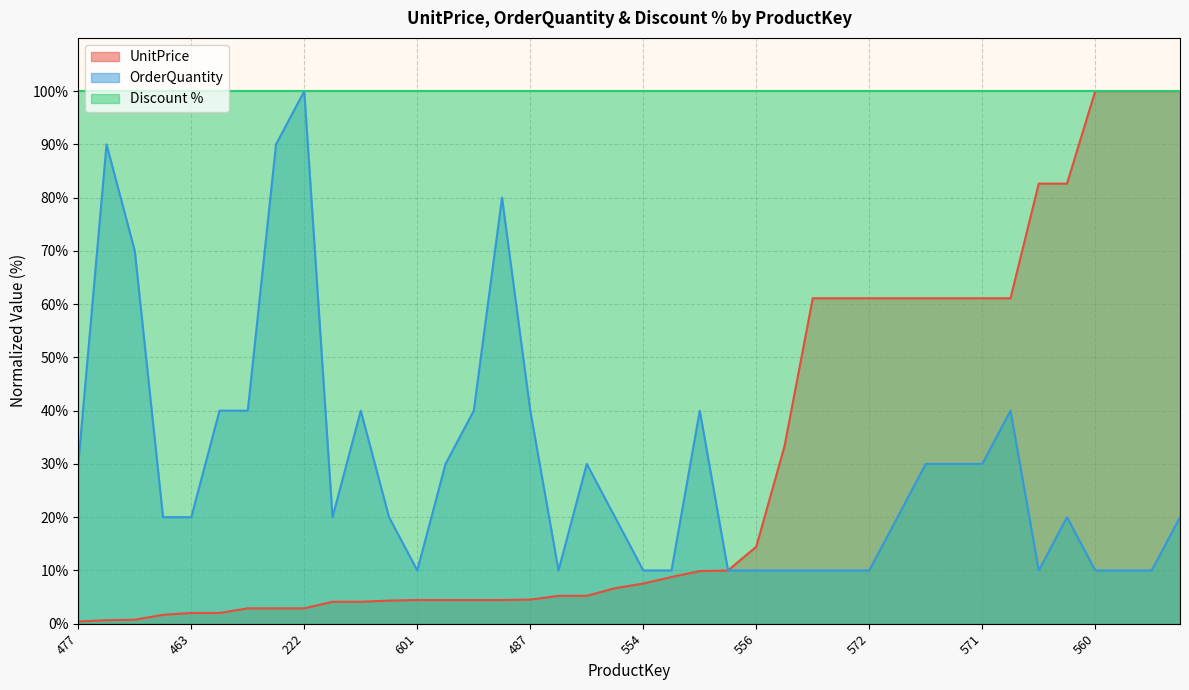

How many data points in UnitPrice are above 7?

20